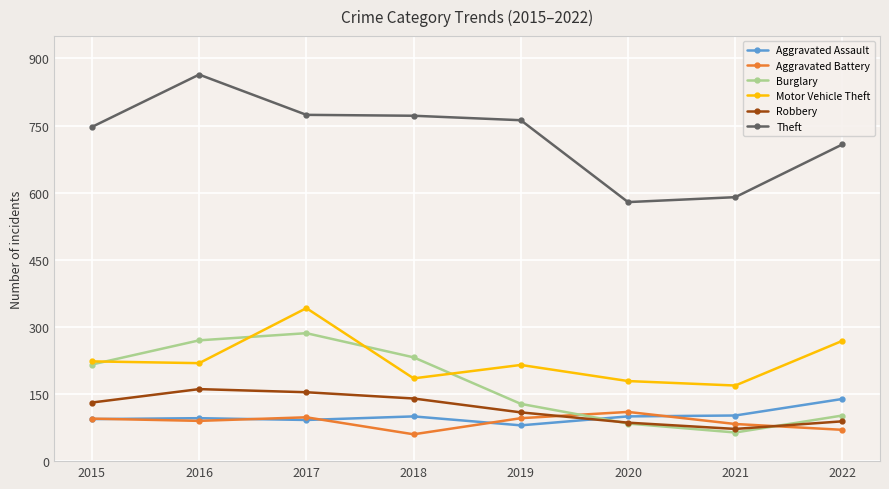

How many series are shown in this chart?

6